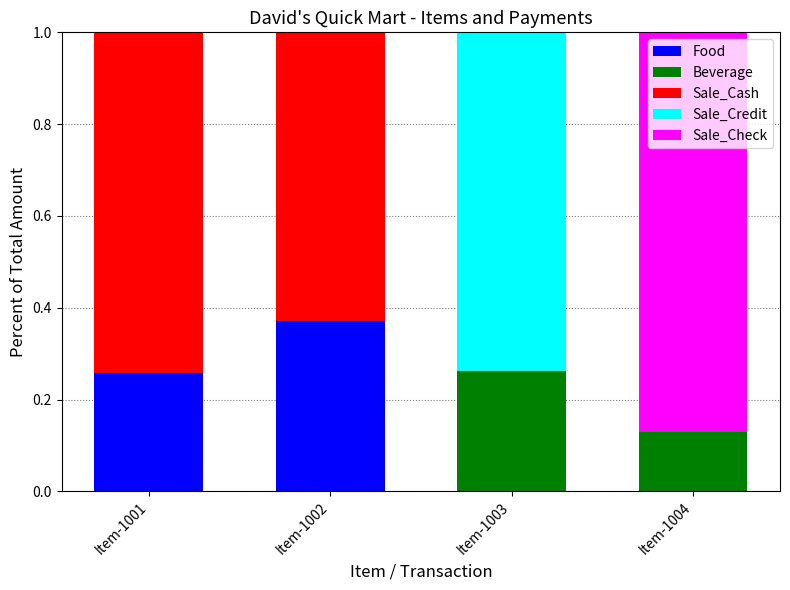

Is it true that Food equals -0.2 at Item-1004?

False